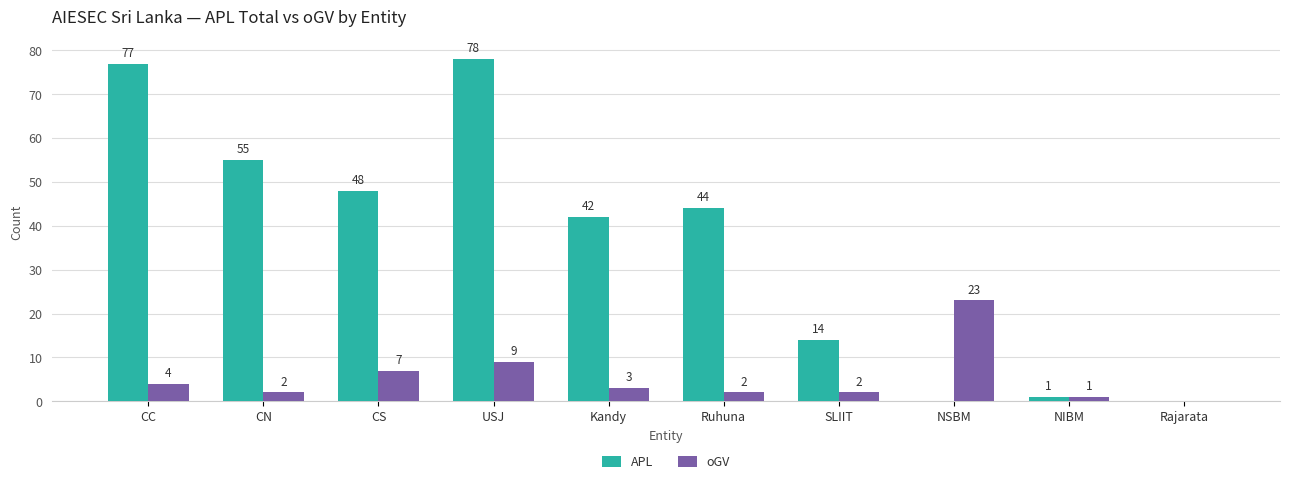

Between CN and USJ, which series saw the biggest shift?

APL